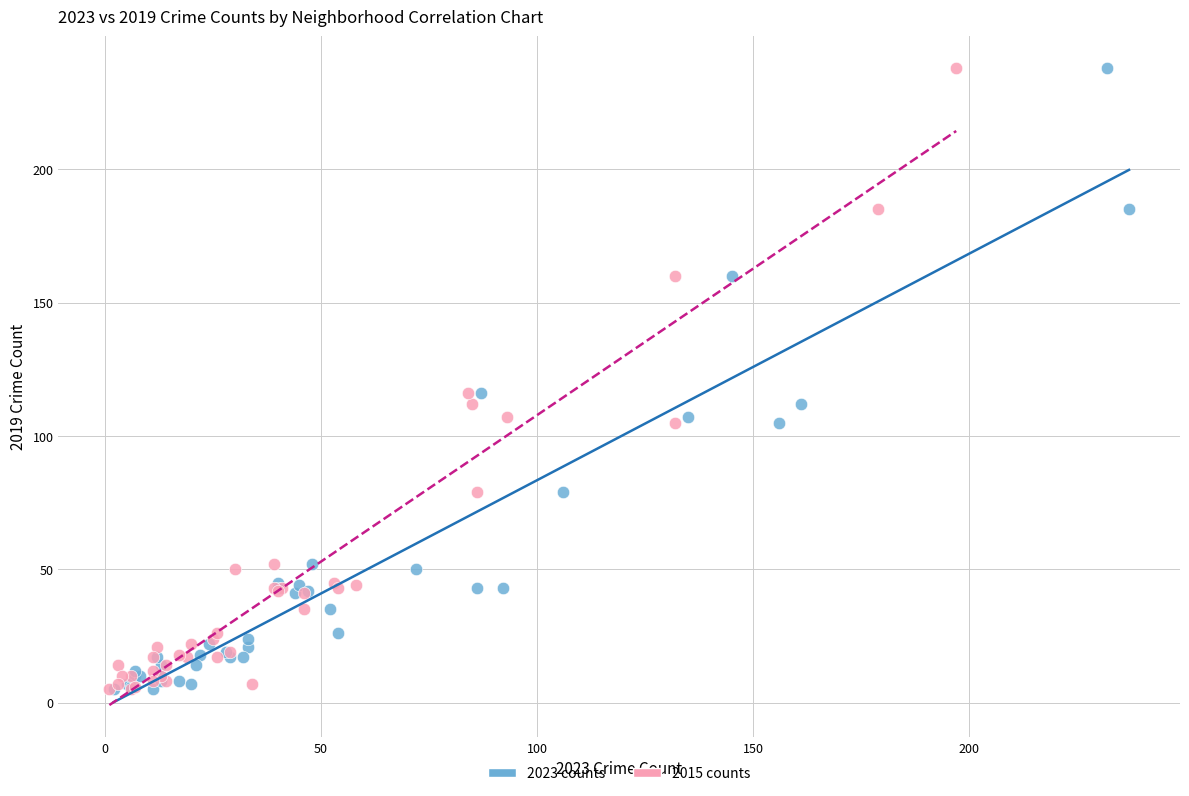

What are all the series names shown in the legend?

2023 counts, 2015 counts